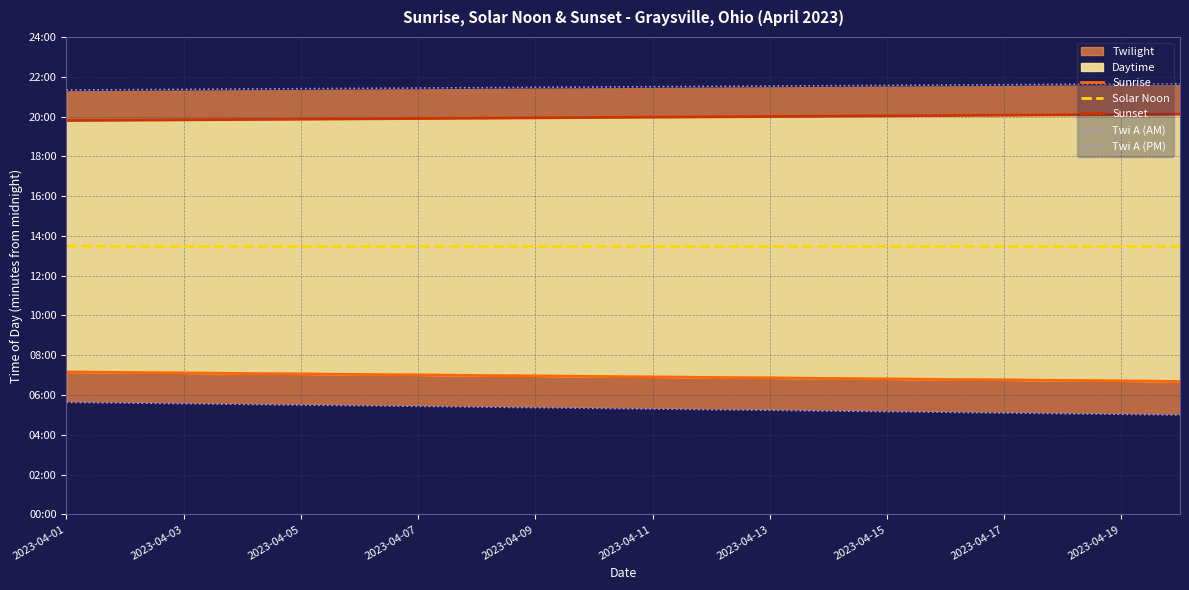

At which category is the sum across all series the highest?

2023-04-01